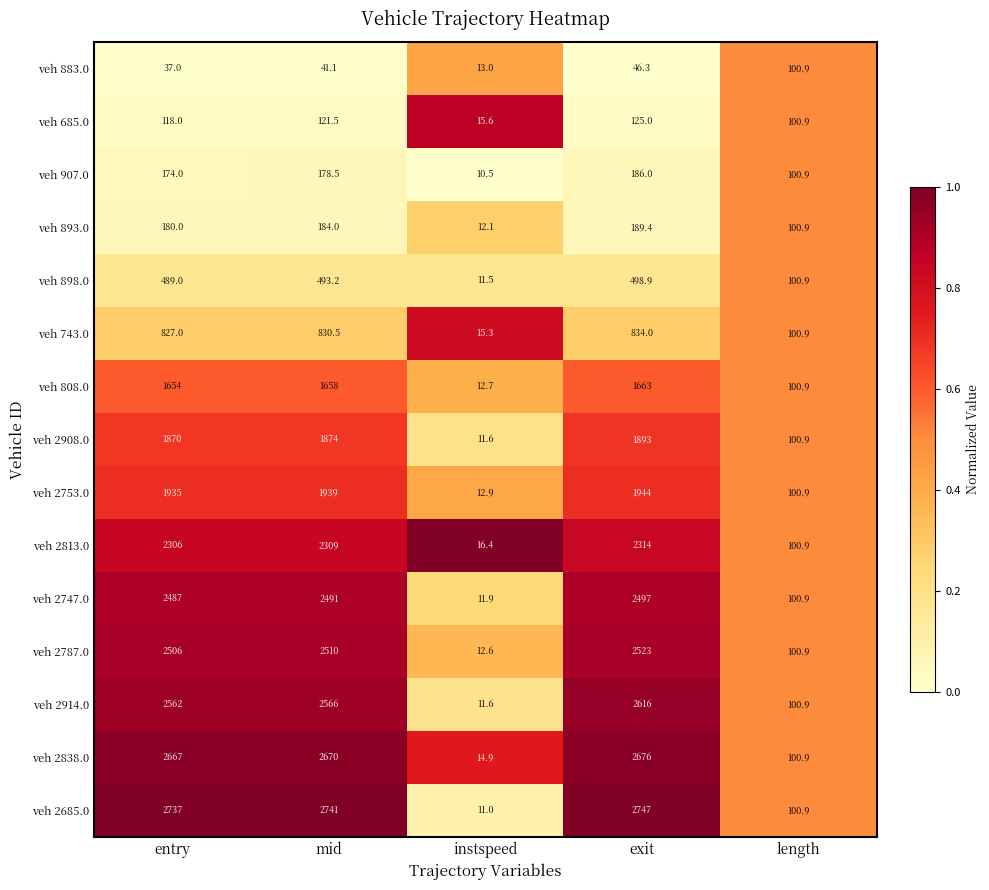

The value of veh 907.0 at mid is 67.4. True or false?

False